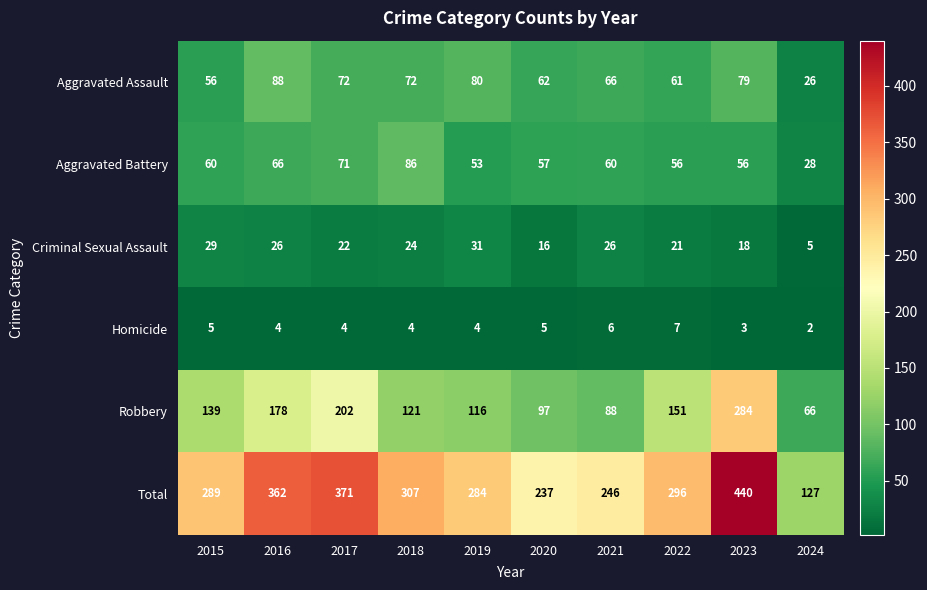

Which category has the lowest value in the Aggravated Battery series?

2024